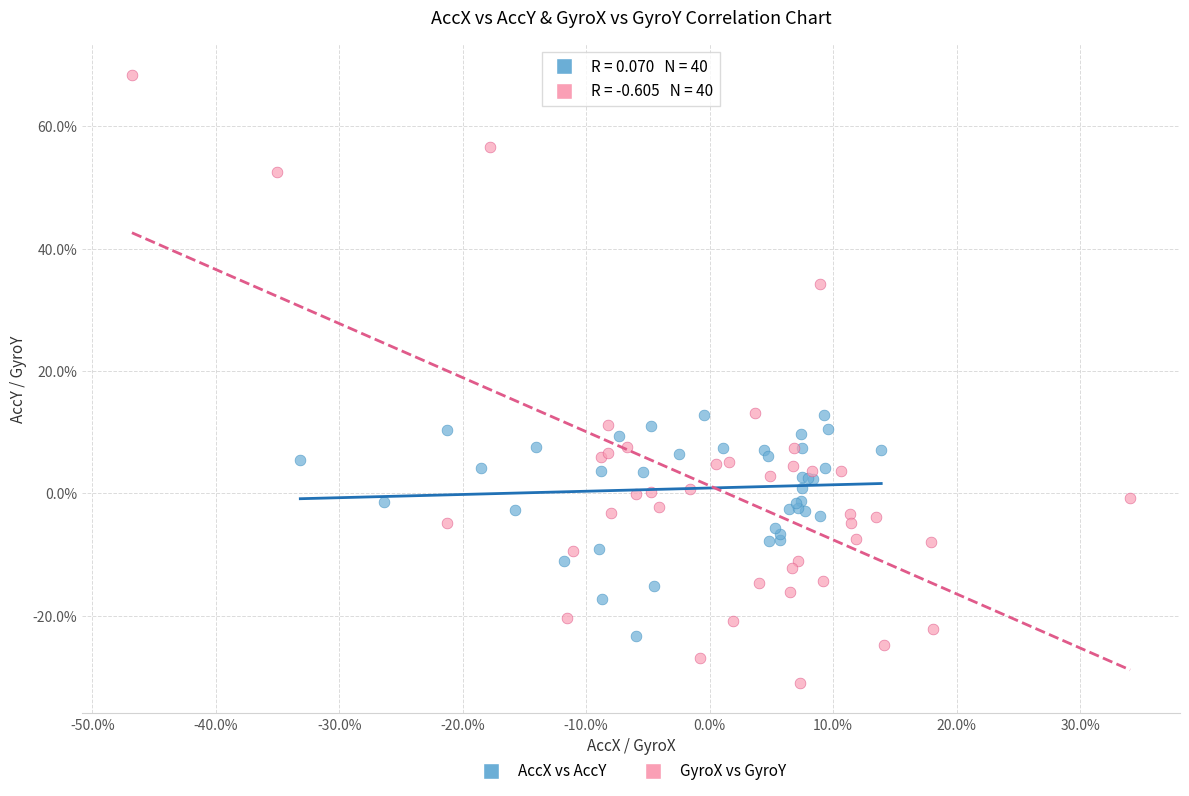

Which series reaches the minimum Y coordinate?

GyroX vs GyroY